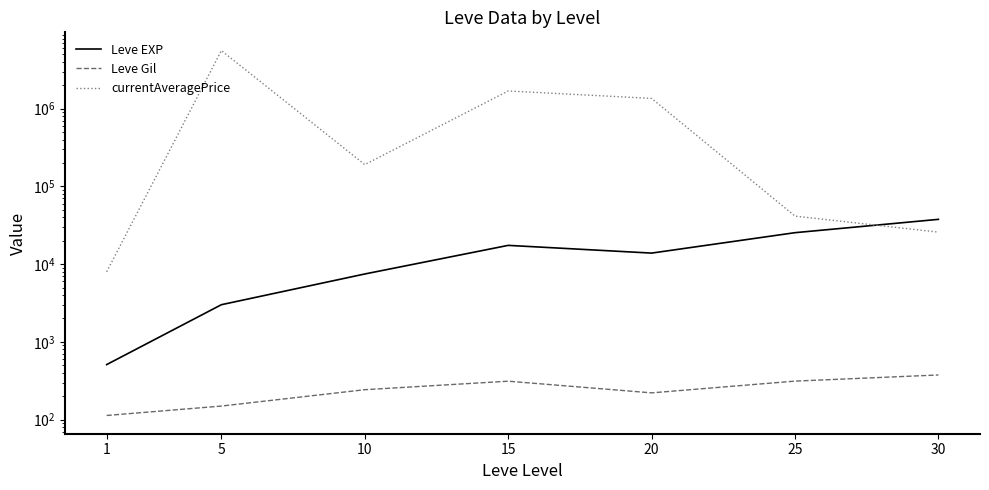

In Leve EXP, how many points are higher than both neighbors (excluding endpoints)?

1